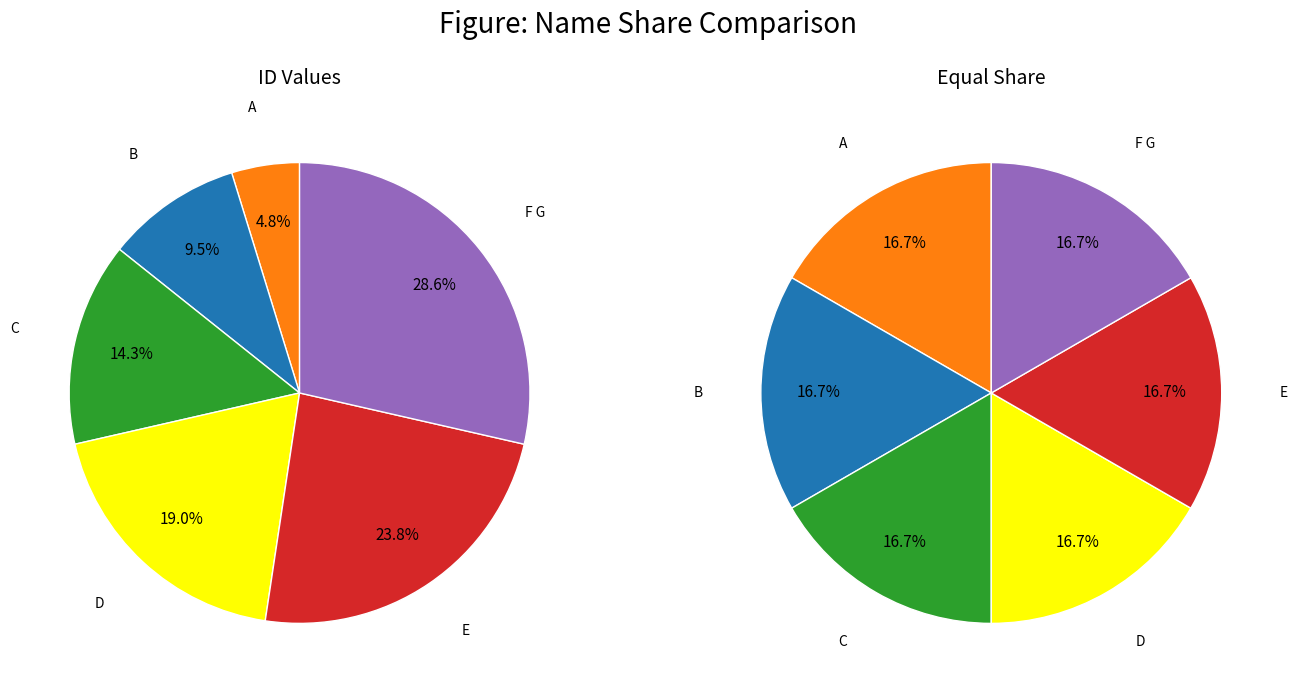

What is the ratio of the value at F G to the value at B?

3.0